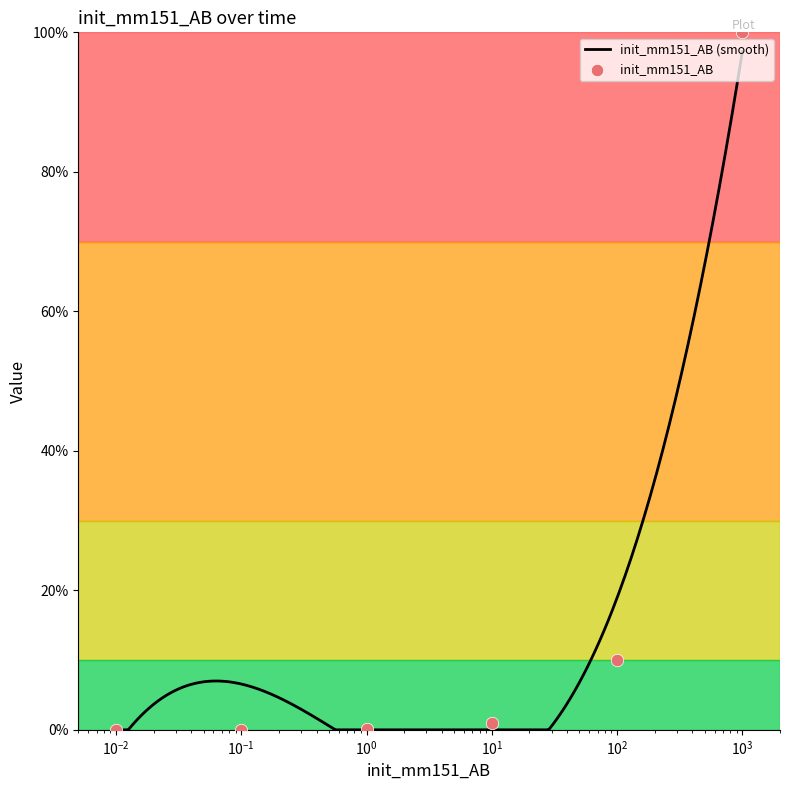

Which has a higher value, 1000 or 10?

1000